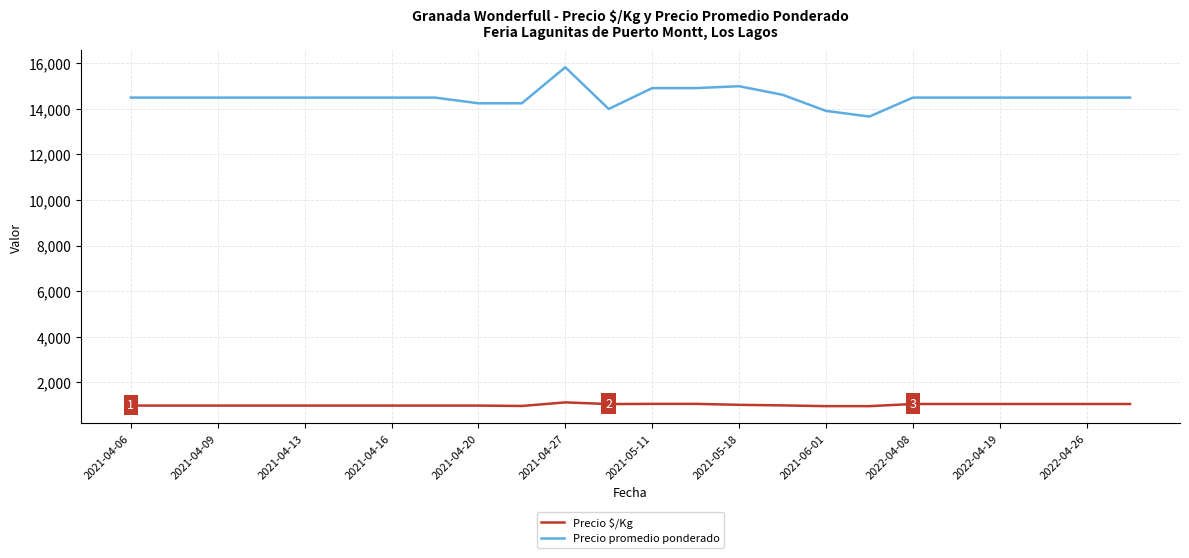

Rank the series by their maximum value, from highest to lowest.

Precio promedio ponderado, Precio $/Kg